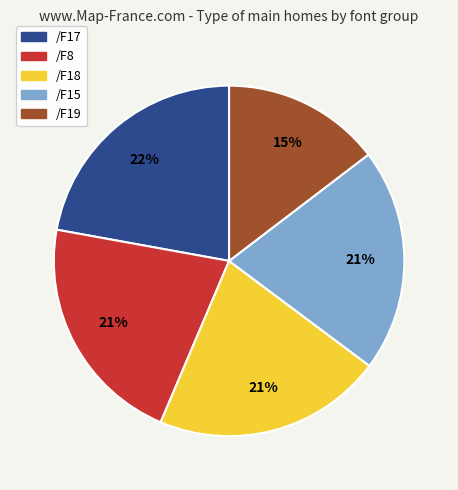

What is the smallest slice in the pie chart?

/F19